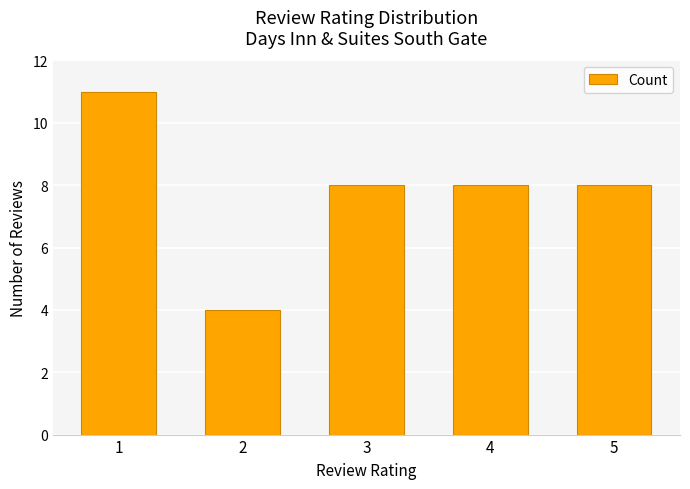

Approximately how many times larger is the value at 3 compared to 4?

1.0